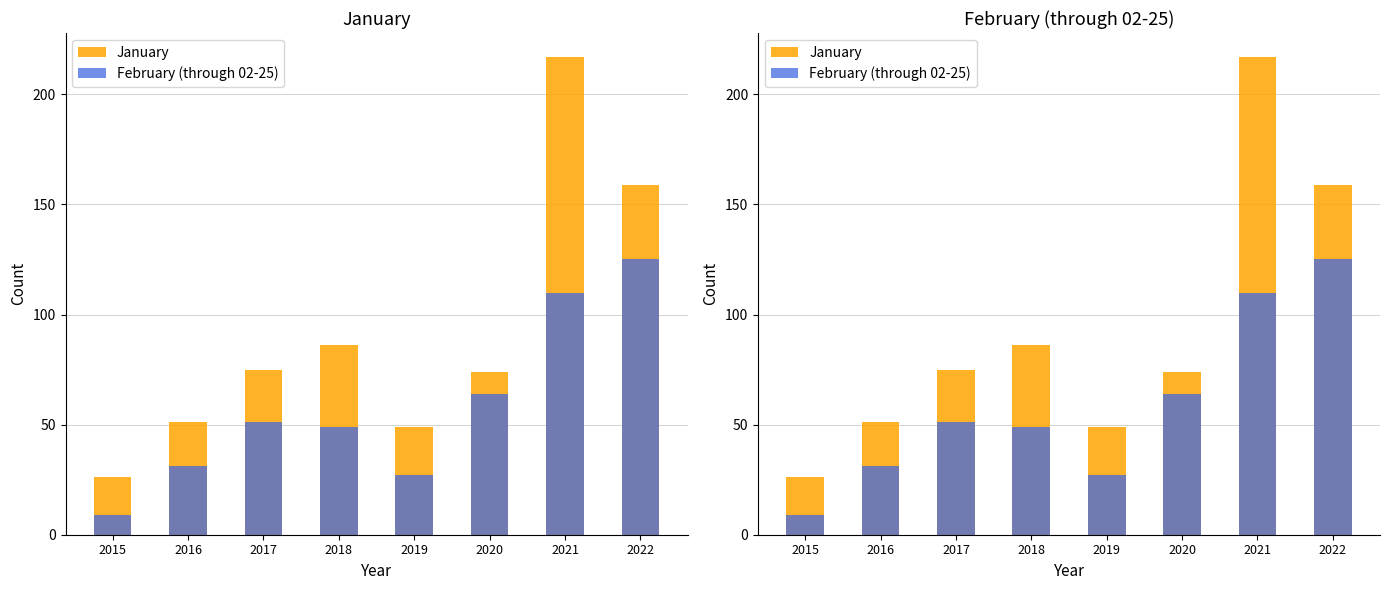

What is the total value across all series at 2022?

284